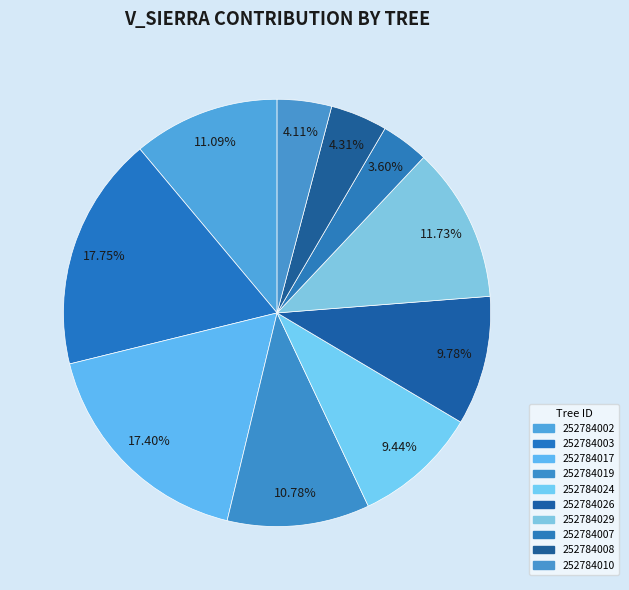

The 252784007 slice represents 1% of the pie. True or false?

False